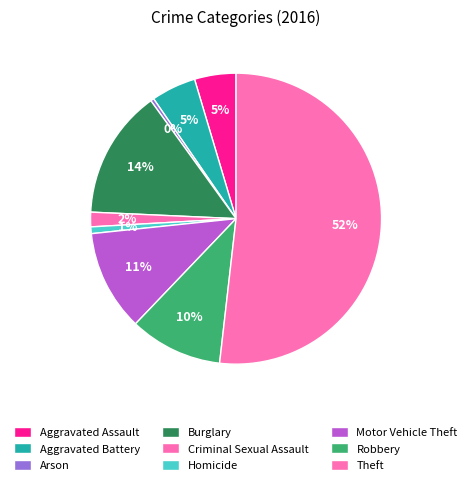

What is the change in value from Arson to Robbery?

+80